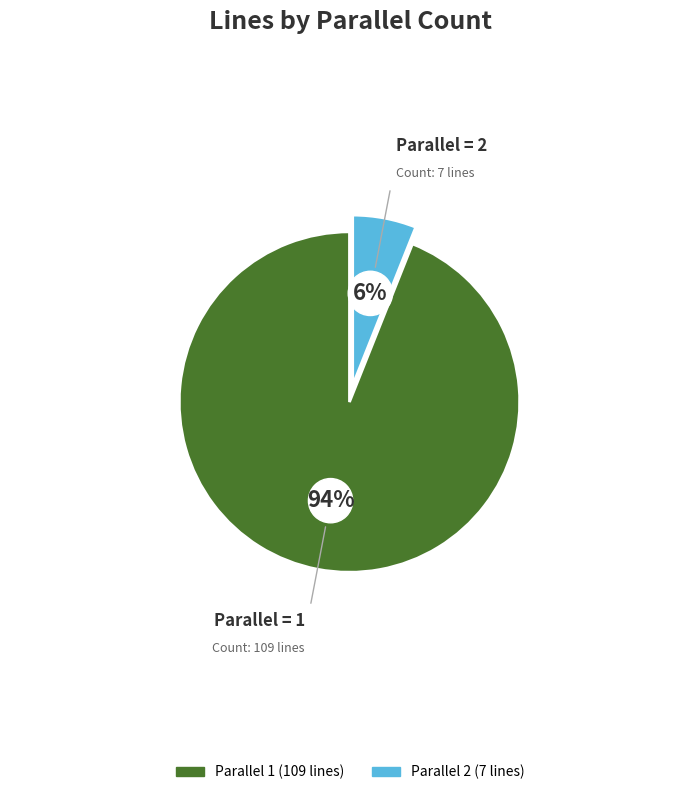

Does 2 account for over 50% of the chart?

Yes